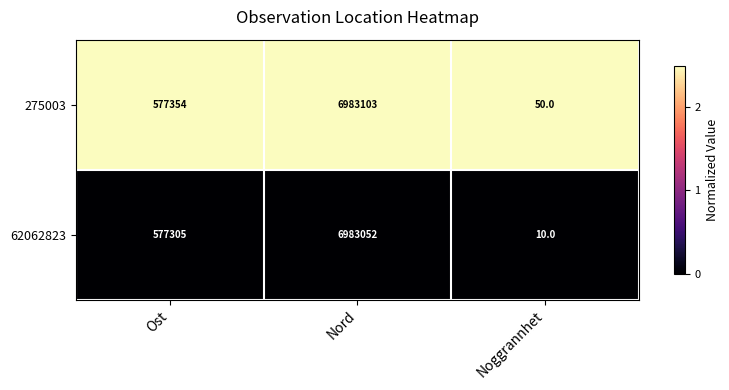

Reading right to left, list all the values displayed in this chart.

275003: 50	6983103	577354
62062823: 10	6983052	577305